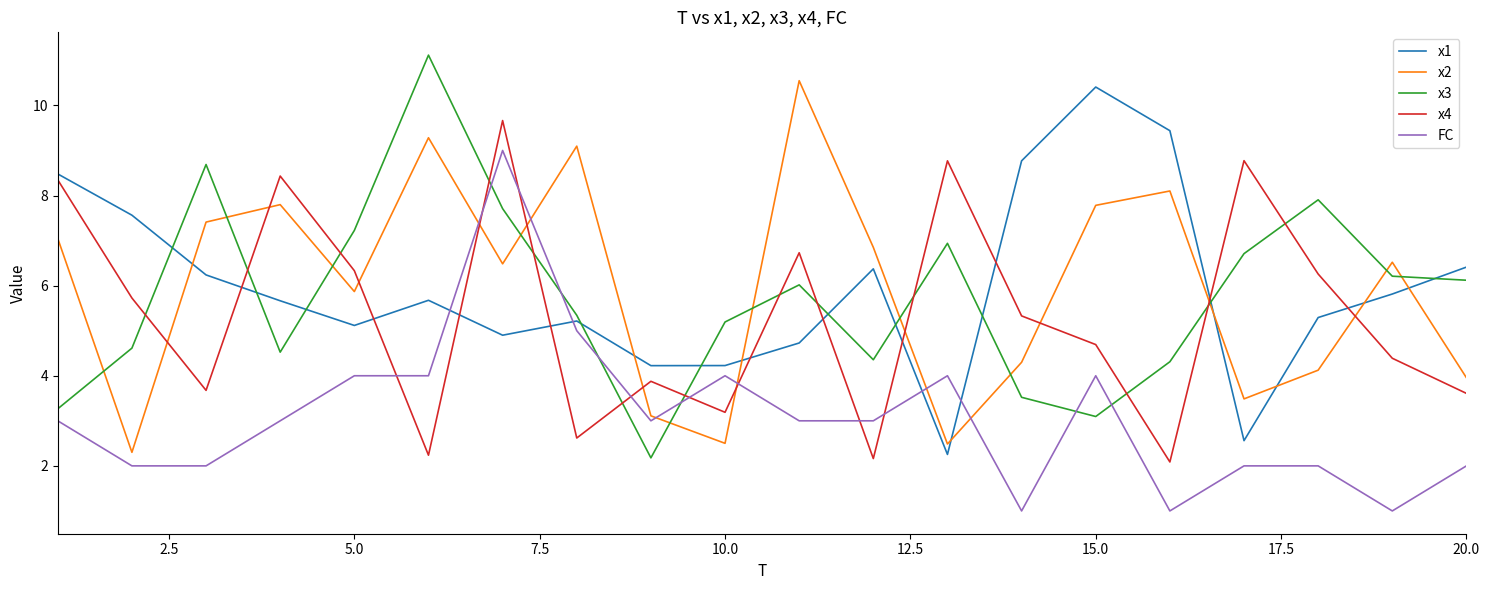

Which series ends up on top after the final intersection of x4 and x1?

x1